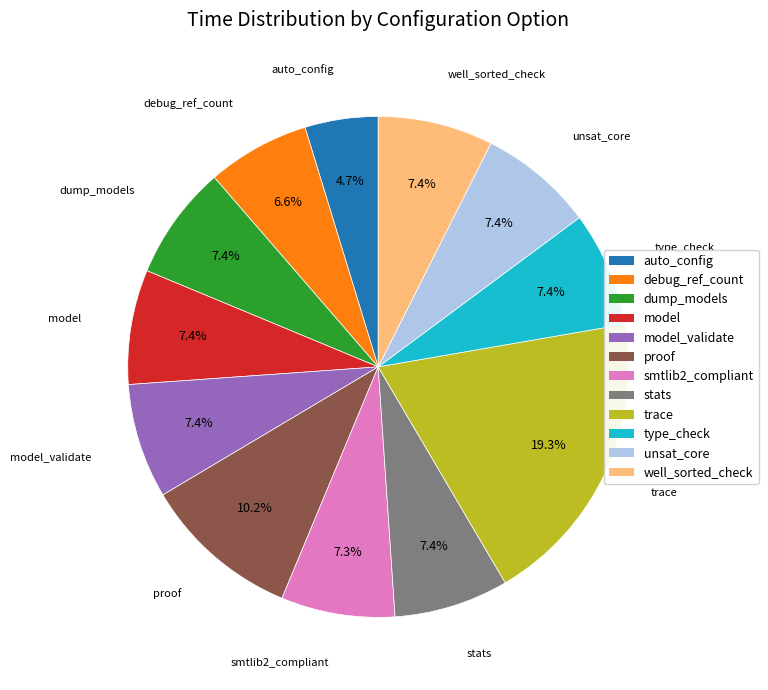

Is it true that auto_config is 5% of the pie?

True